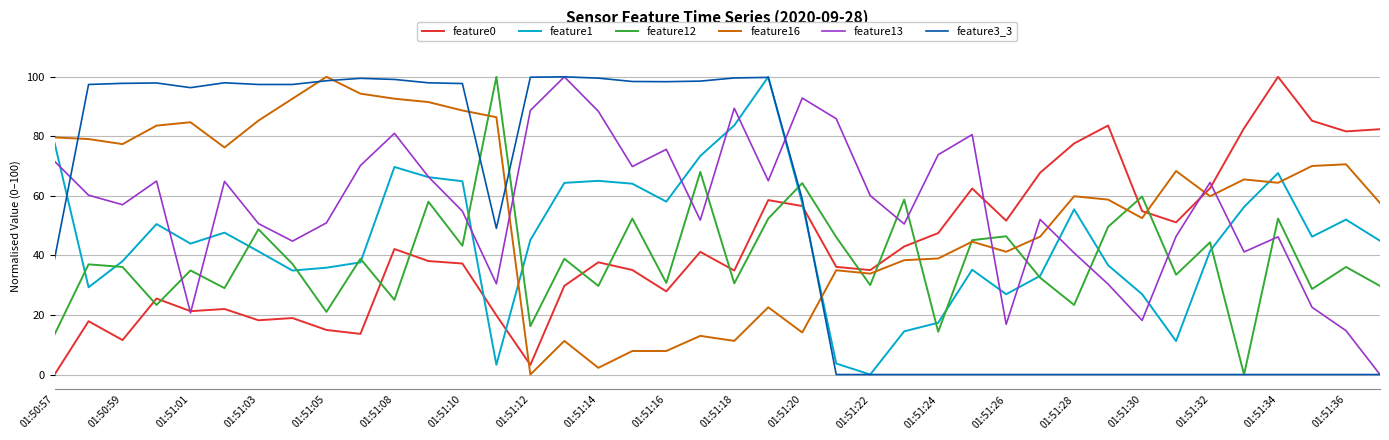

At how many categories does at least one series exceed 11?

40